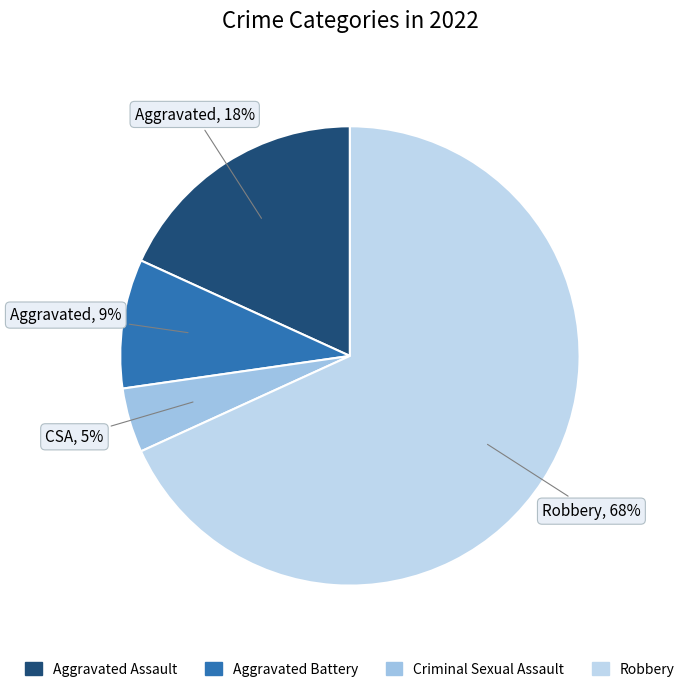

How many segments does this pie chart have?

4